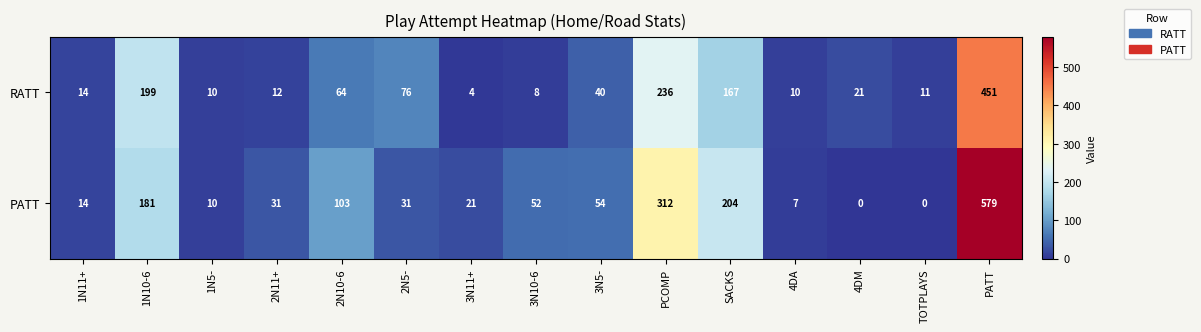

Reading left to right, what are all the values shown in this chart?

RATT: 14	199	10	12	64	76	4	8	40	236	167	10	21	11	451
PATT: 14	181	10	31	103	31	21	52	54	312	204	7	0	0	579